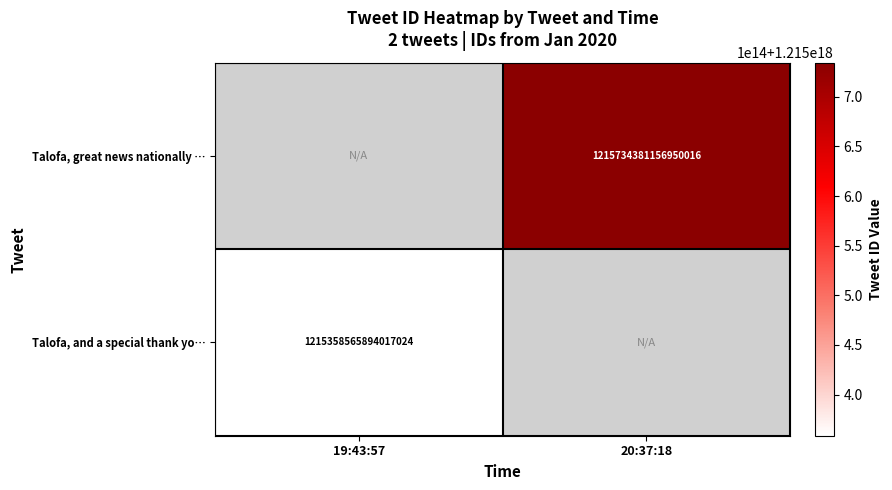

The value of Talofa, great news nationally … at 20:37:18 is 1215734381156950016. True or false?

True